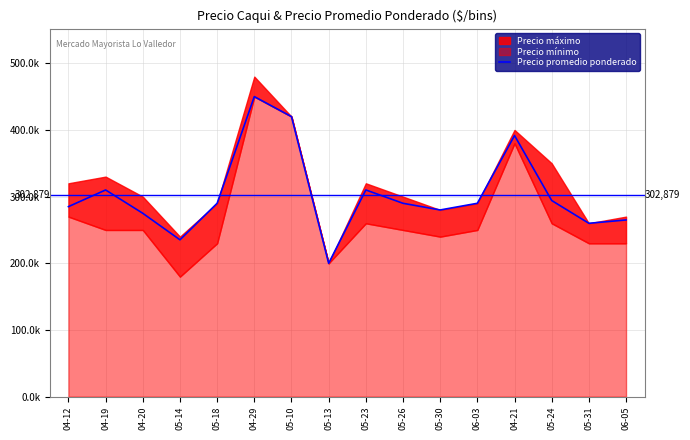

How many points are lower than both their immediate neighbors (excluding endpoints)?

4